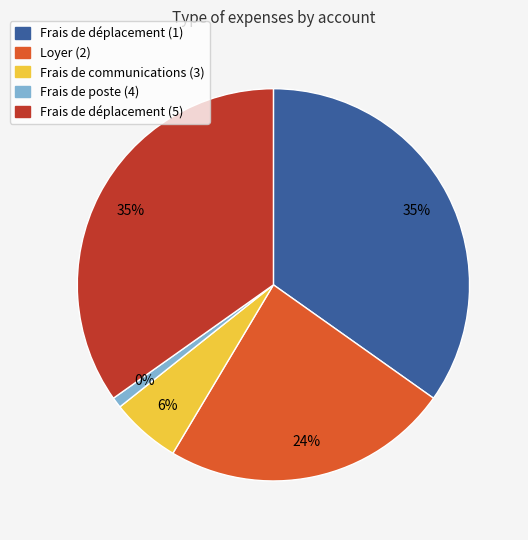

What percentage is the Frais de poste (4) slice, to the nearest percent?

1%